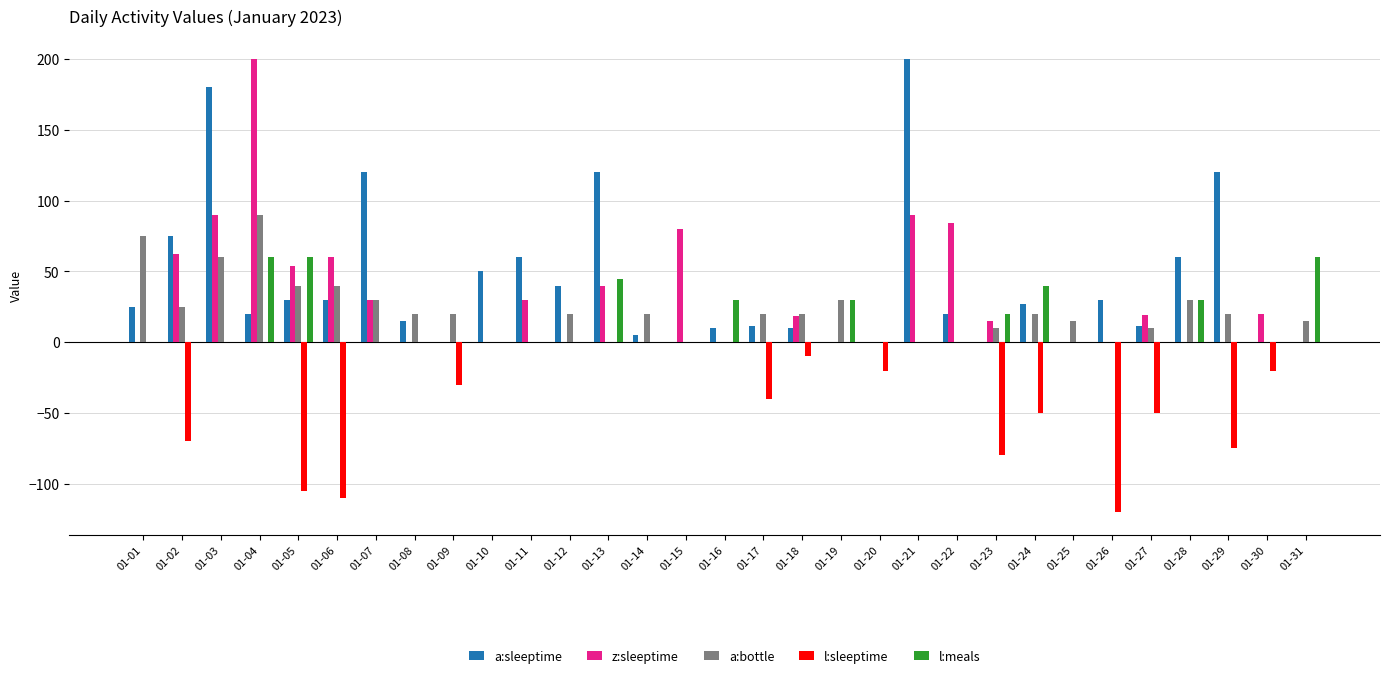

How many categories are shown in the chart?

31